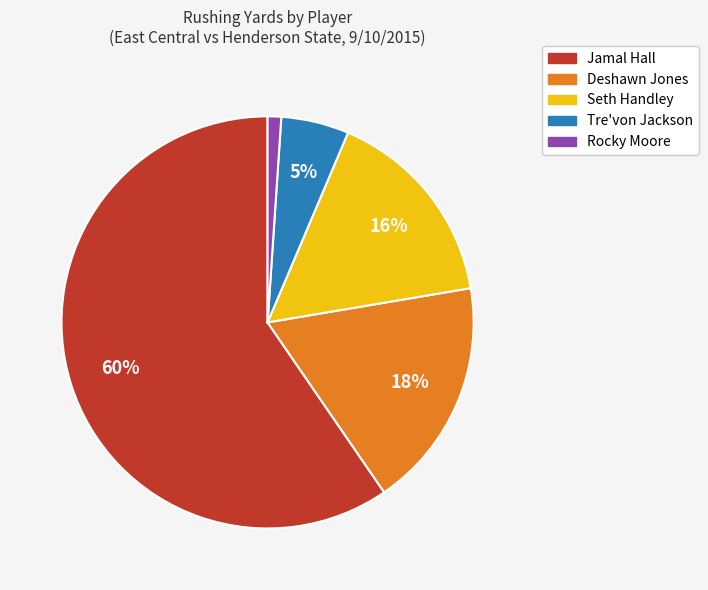

Which category has the biggest portion of the pie?

Jamal Hall